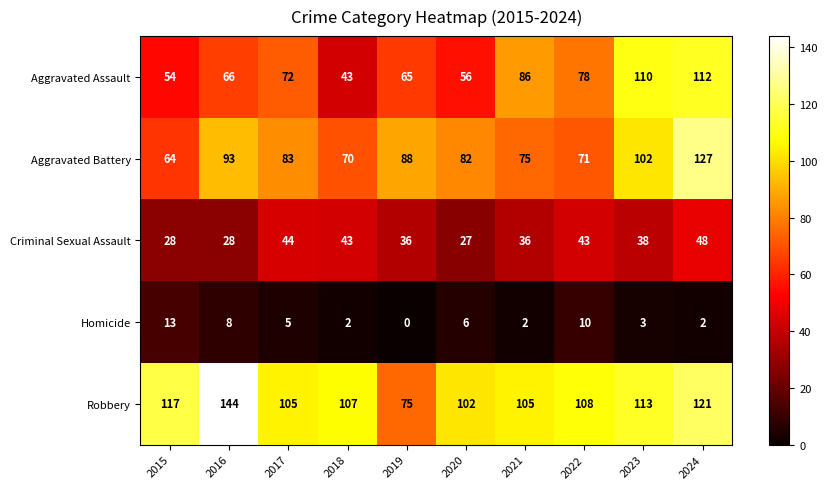

What is the total value across all series at 2018?

265